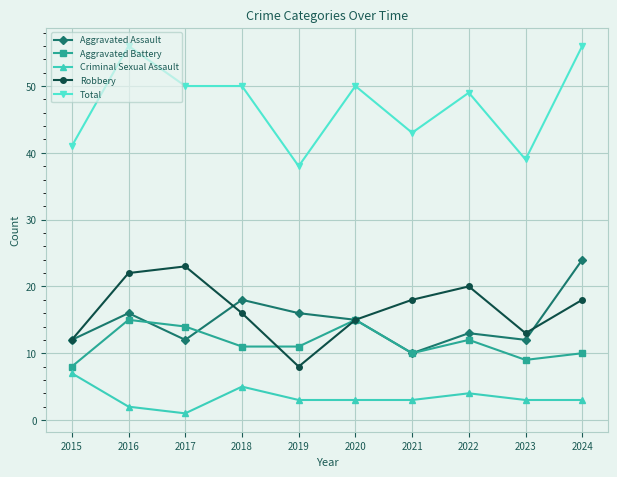

The value of Criminal Sexual Assault at 2019 is 3. True or false?

True